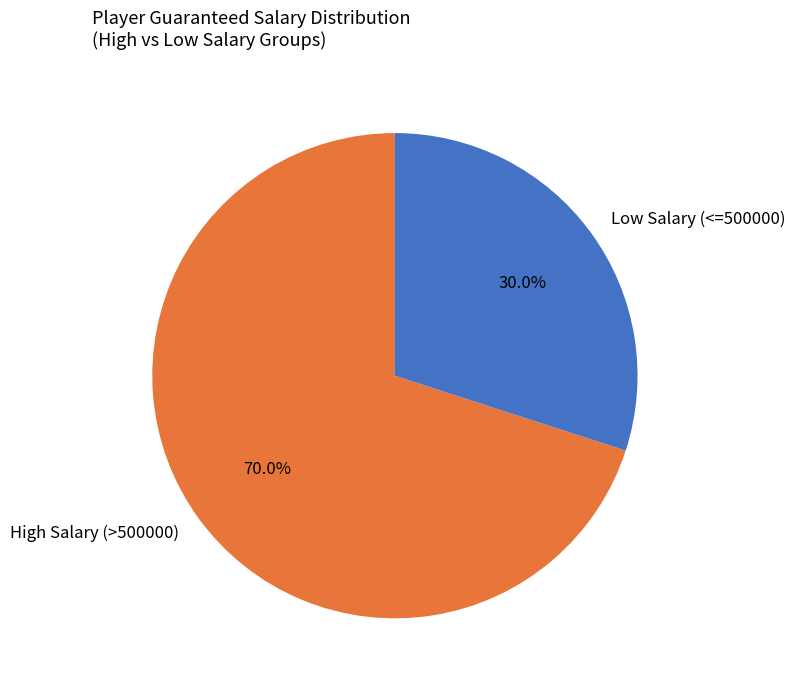

How many slices are in this pie chart?

2